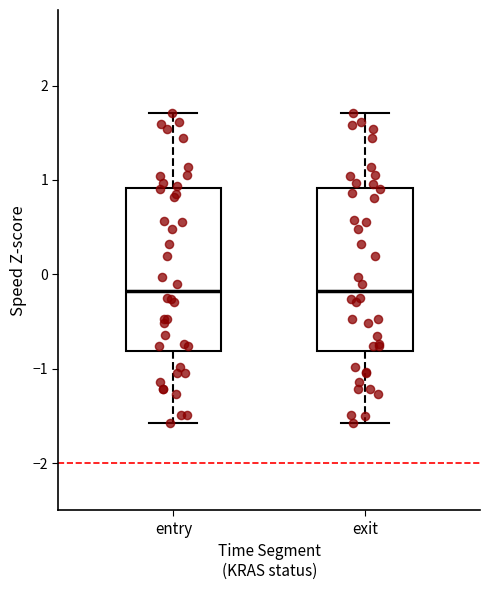

Where does the lower whisker of the box for entry end on the y-axis? The values are not printed on the chart, so give them approximately, as read against the axis.

-1.6